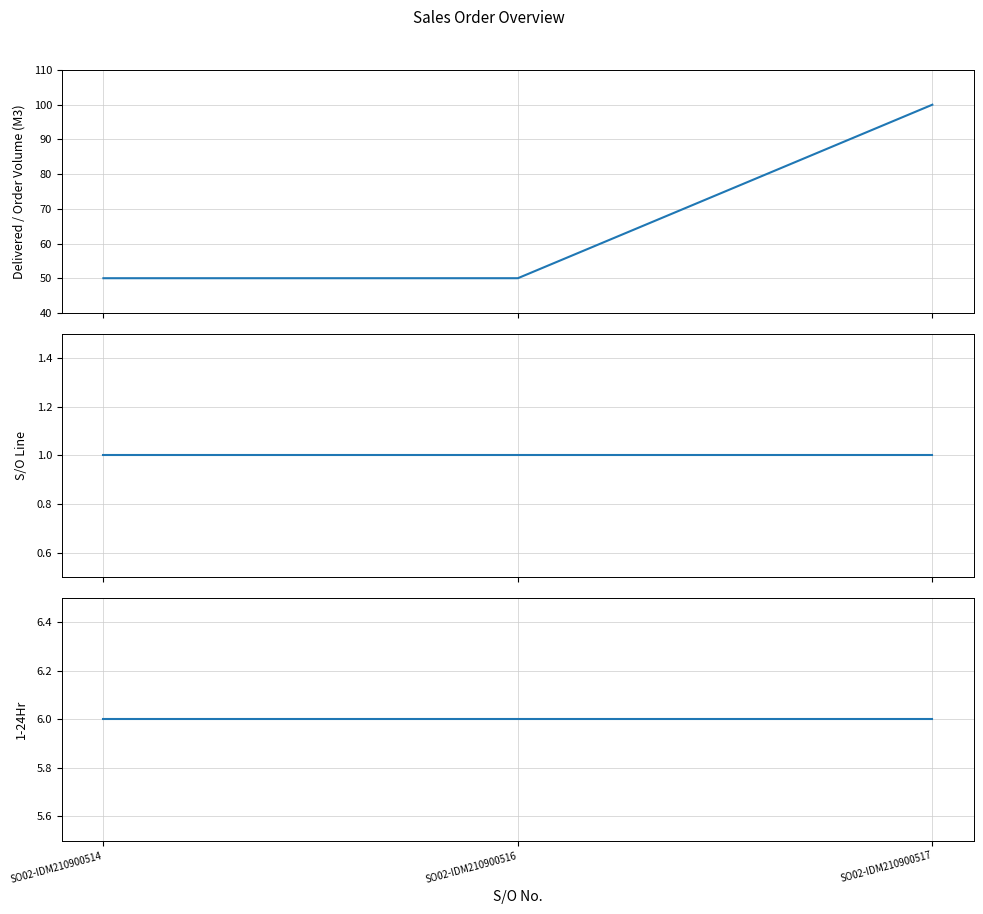

What is the average value of the Delivered / Order Volume (M3) series?

67